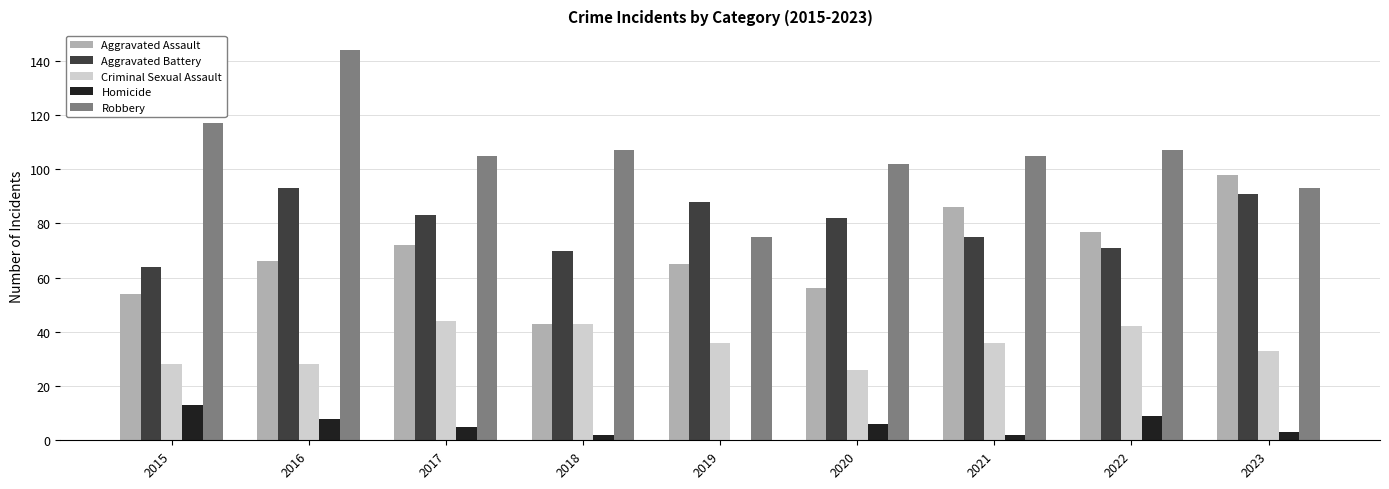

The value of Homicide at 2016 is 8. True or false?

True